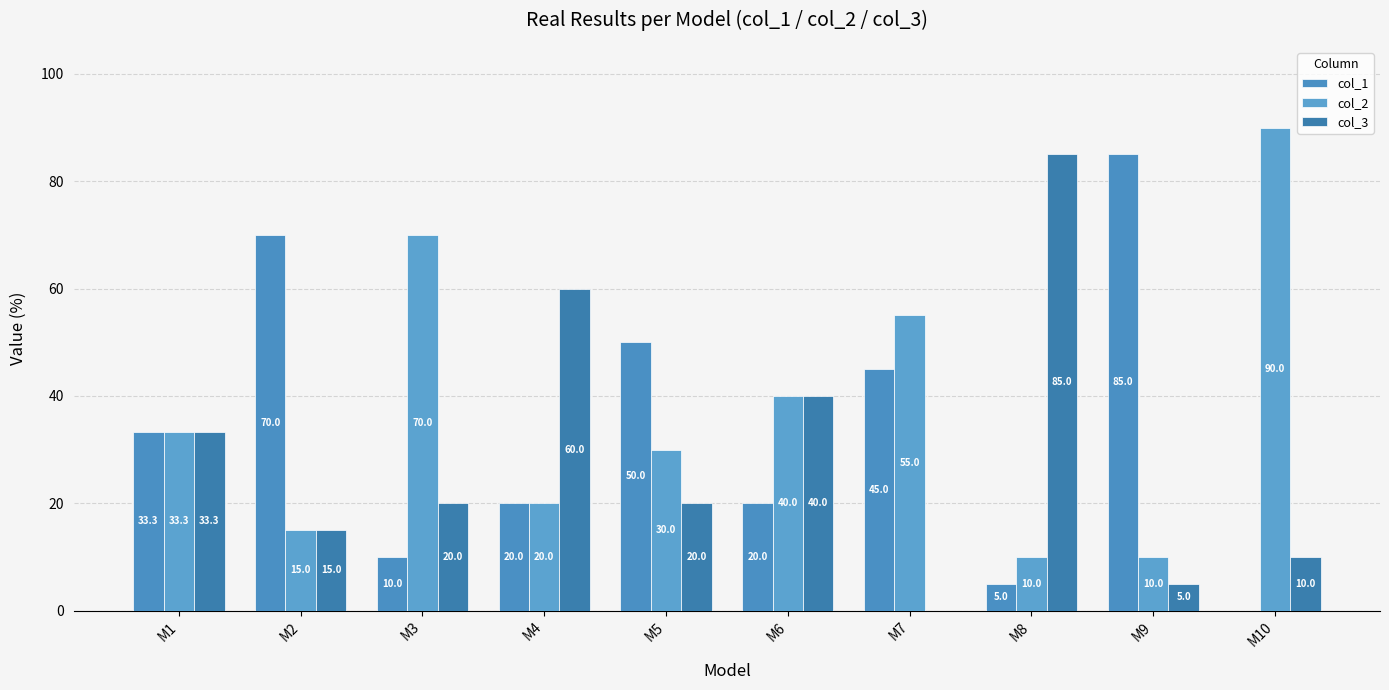

Rank the series by their maximum value, from highest to lowest.

col_2, col_1, col_3